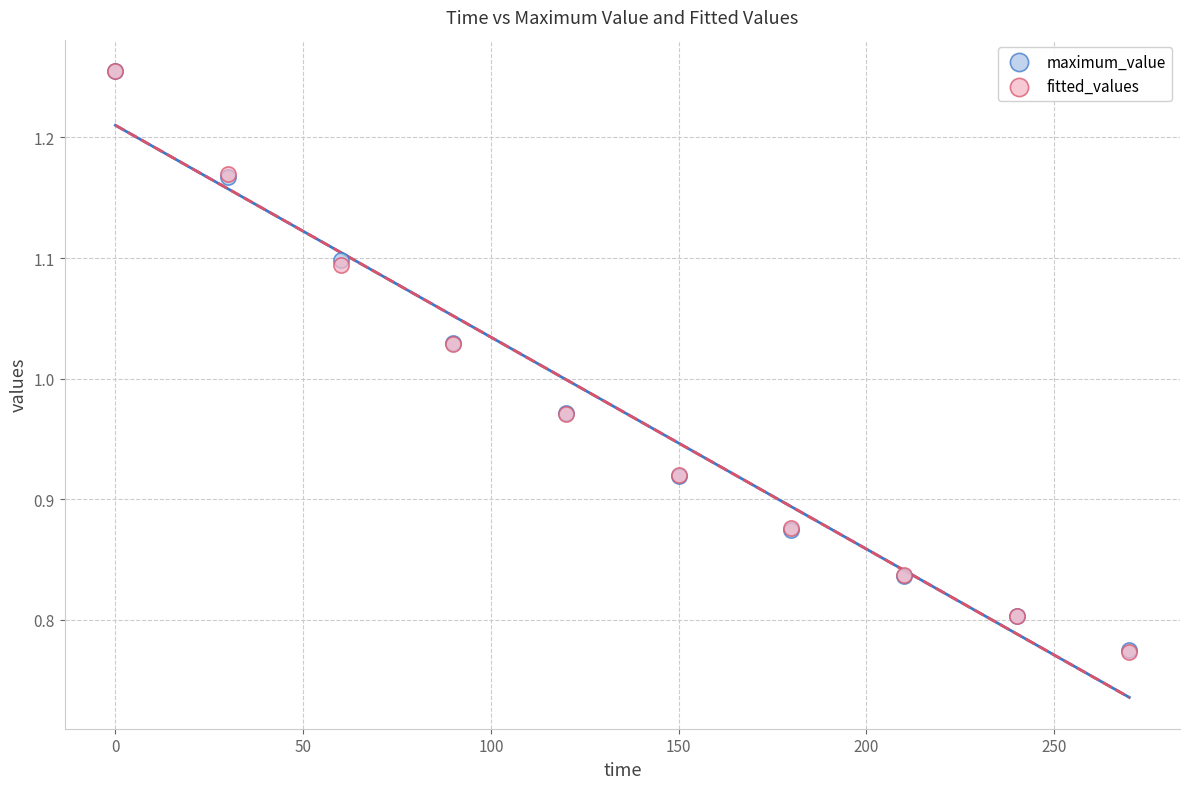

What are all the series names shown in the legend?

maximum_value, fitted_values